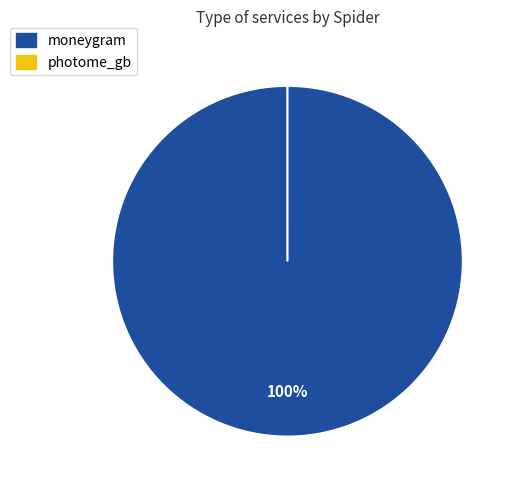

Which category has the biggest portion of the pie?

moneygram